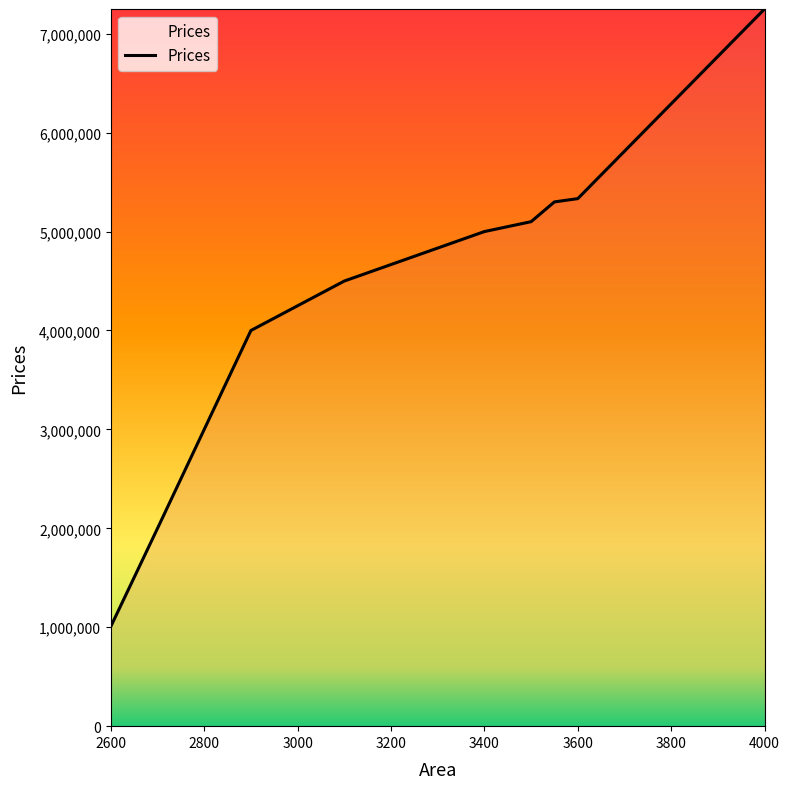

What is the maximum value shown in the chart?

7250000